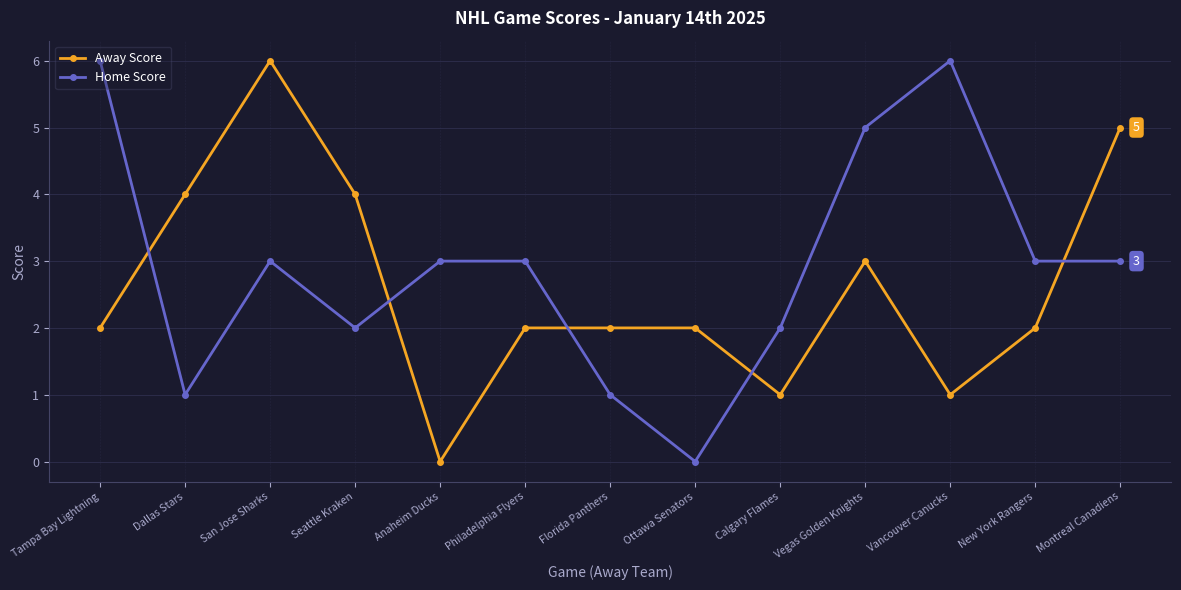

The value of Home Score at Vancouver Canucks is 2. True or false?

False